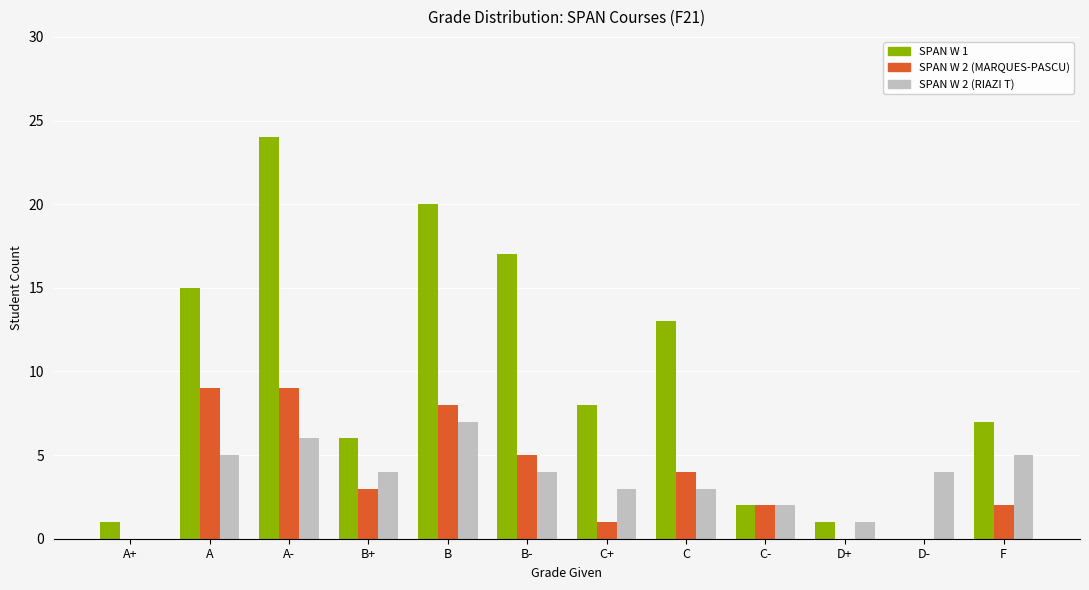

At which label does SPAN W 1 reach its peak?

A-